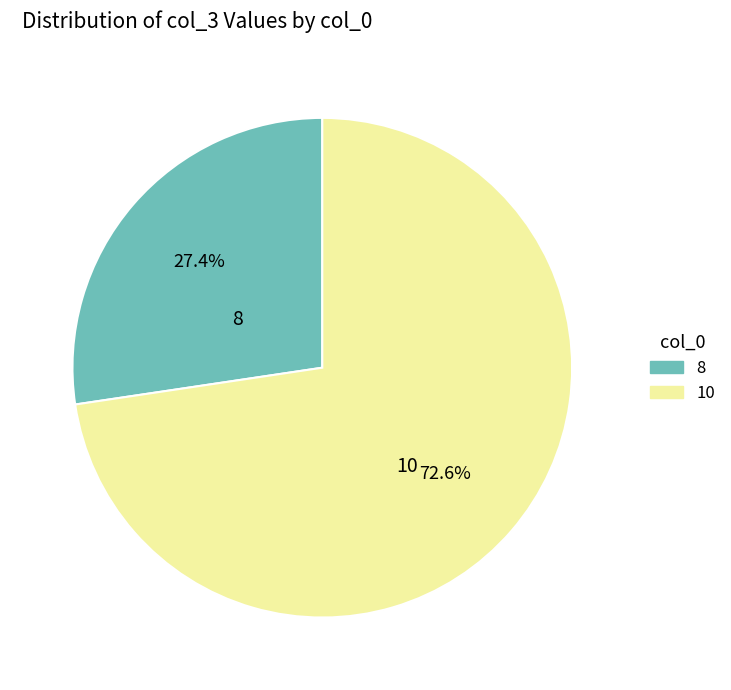

Is there a majority slice in this chart?

Yes